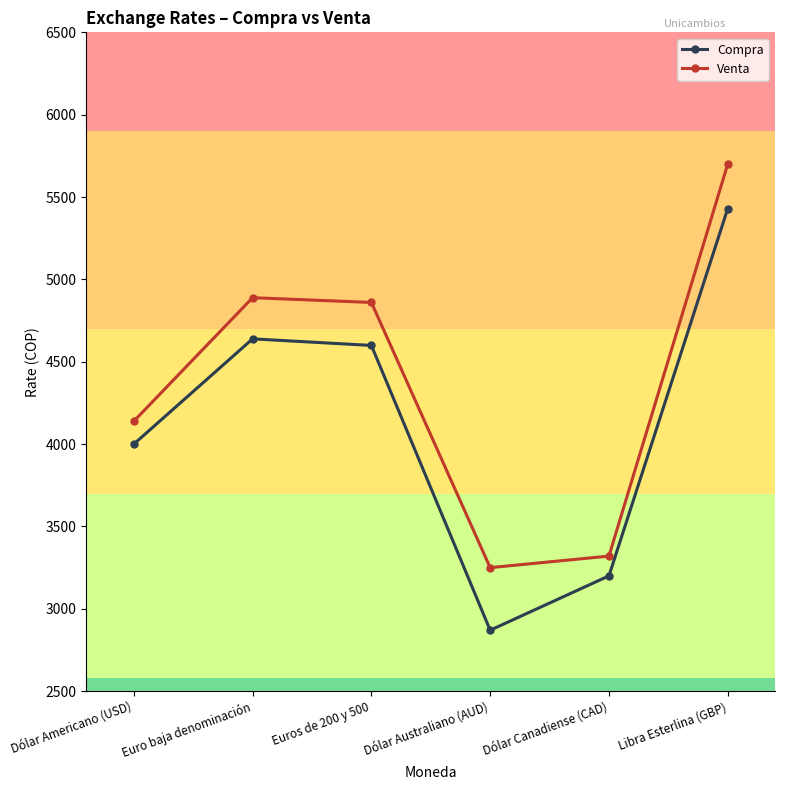

How many lines are shown in the chart?

2